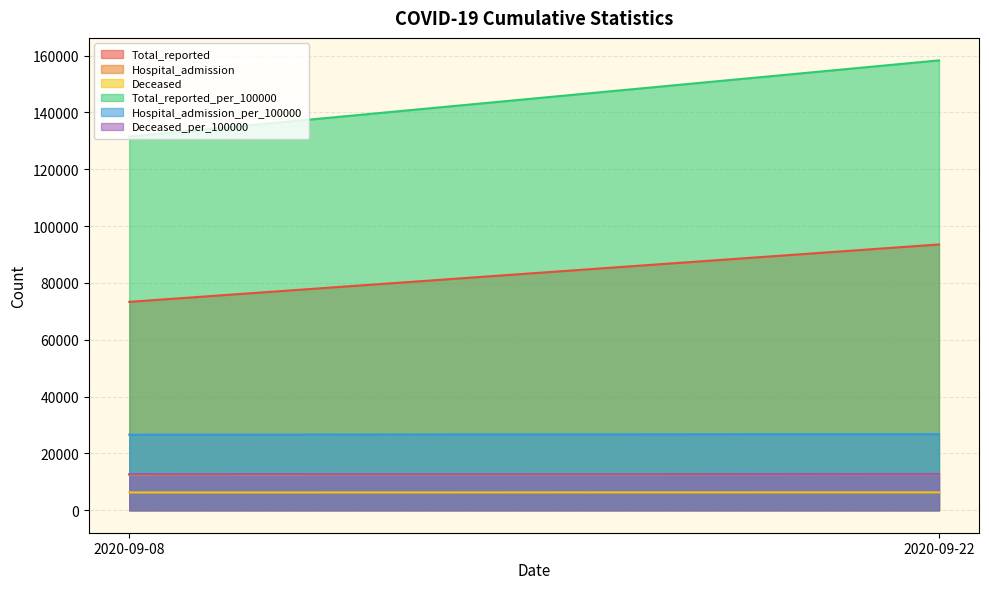

Which series has the largest total across all categories?

Total_reported_per_100000